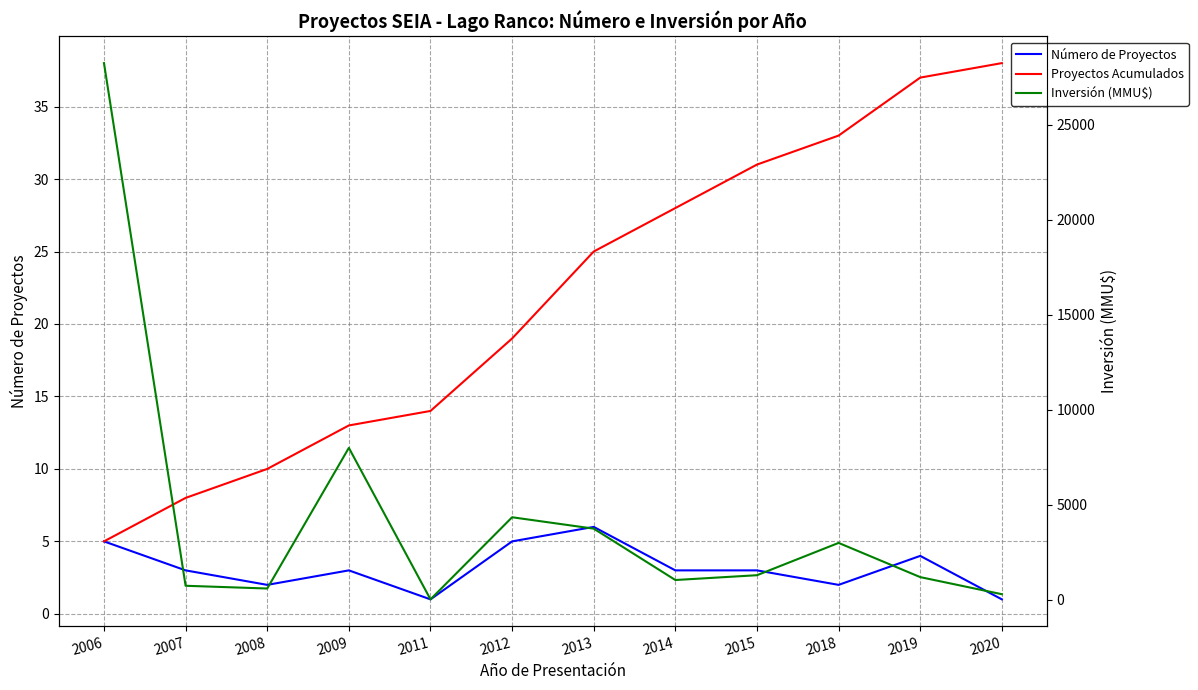

What is the sum of all Inversión (MMU$) values?

52572